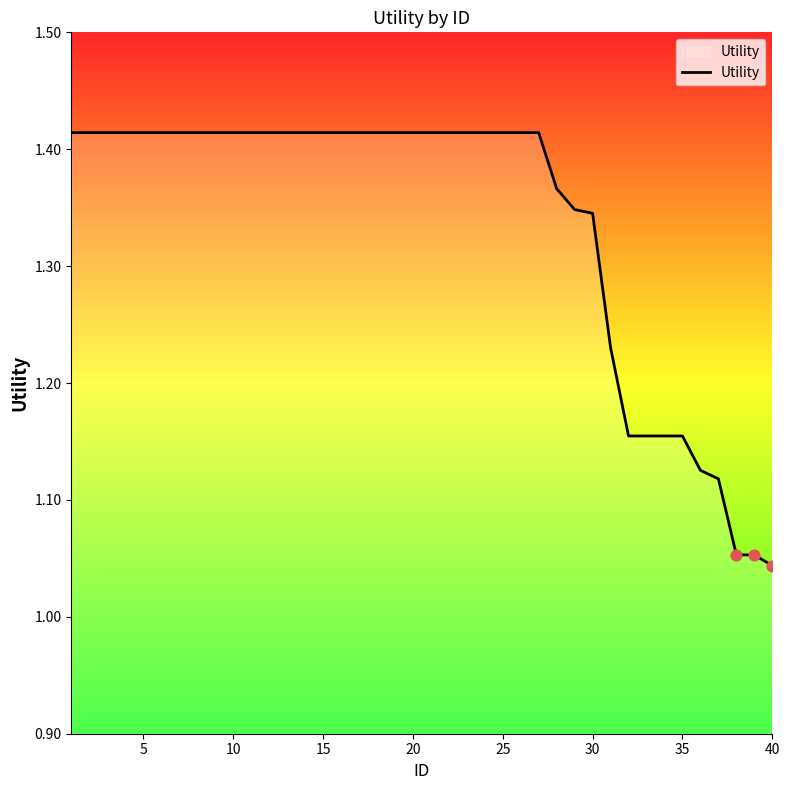

What is the difference between the maximum and minimum values?

0.4